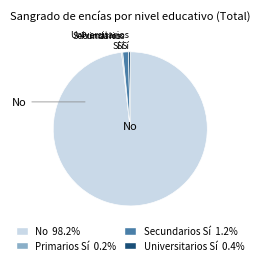

Is the sum of No 98.2% and Secundarios Sí 1.2% greater than half?

Yes